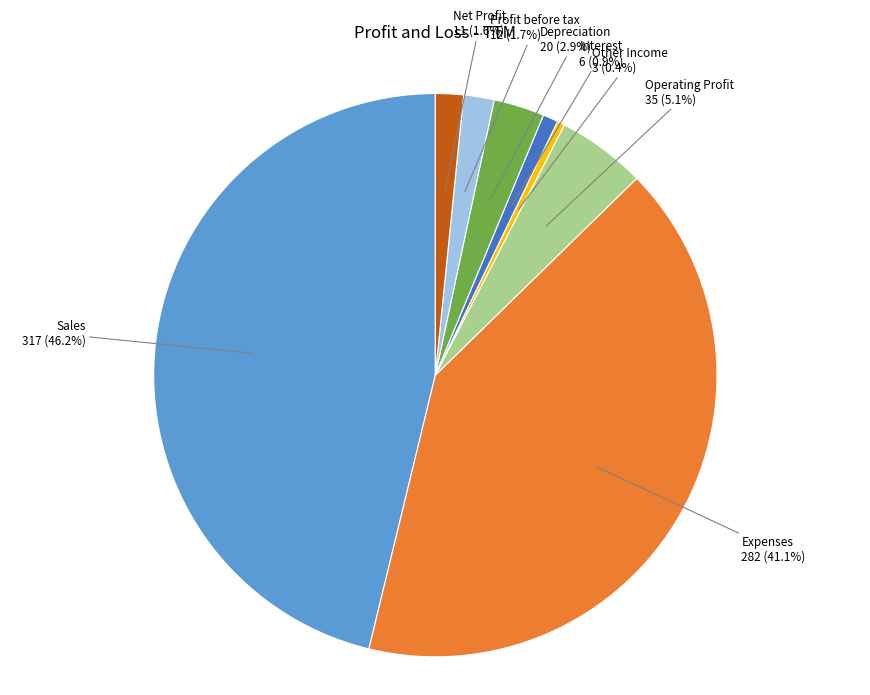

Is there a majority slice in this chart?

No